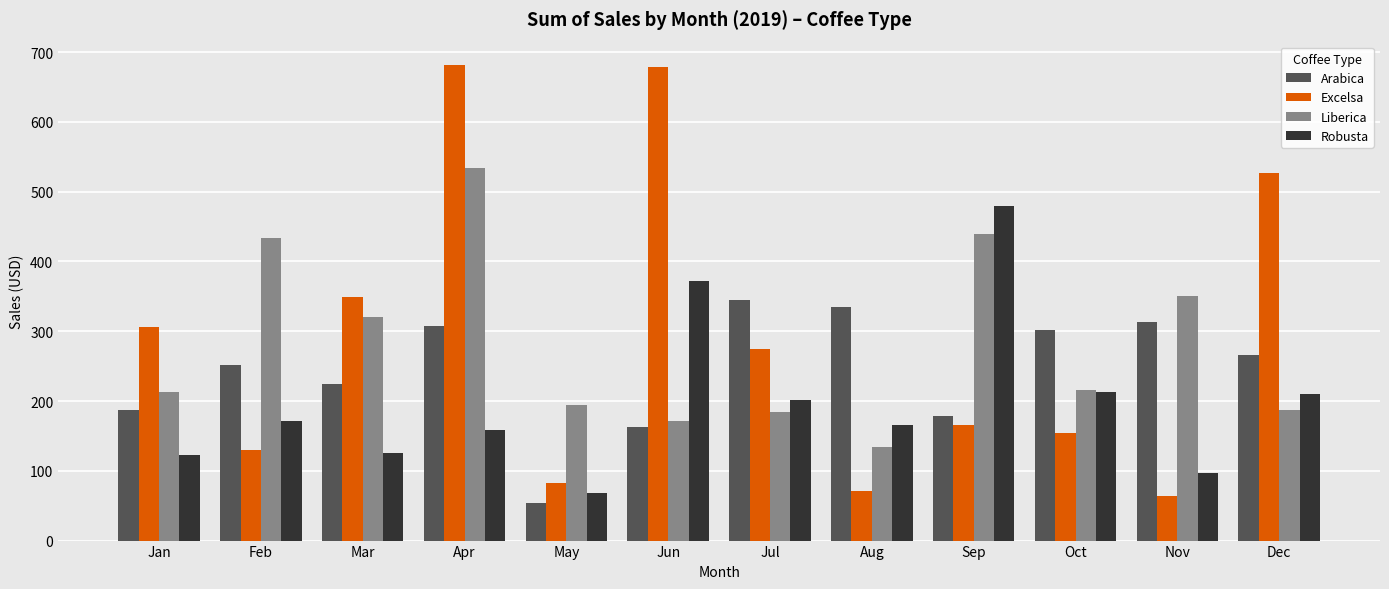

Which series has the widest spread of values?

Excelsa